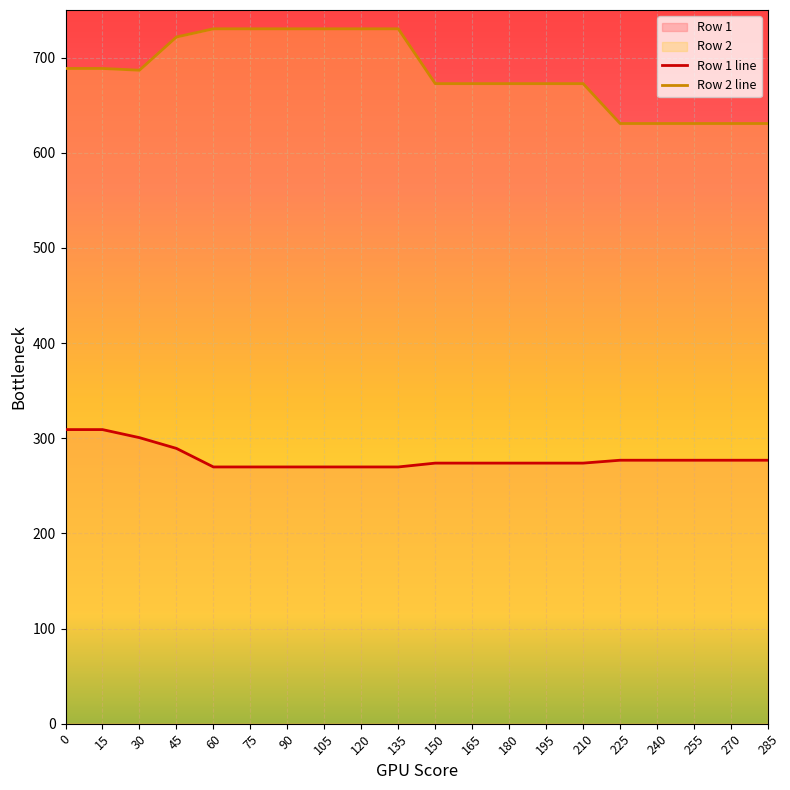

How many lines are shown in the chart?

2